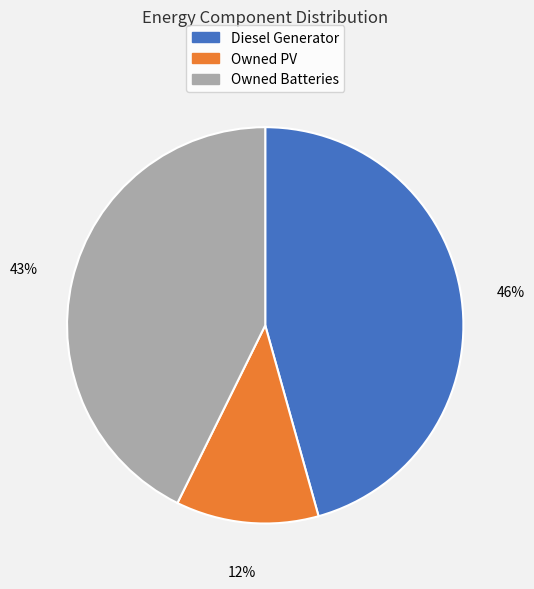

How many slices are in this pie chart?

3